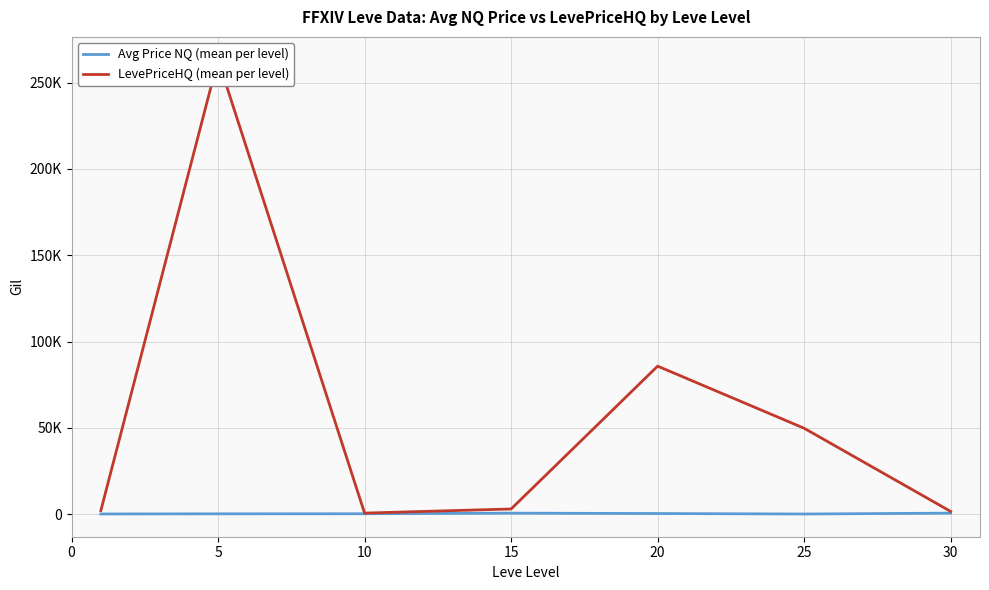

Between 5 and 25, which series saw the biggest shift?

LevePriceHQ (mean per level)